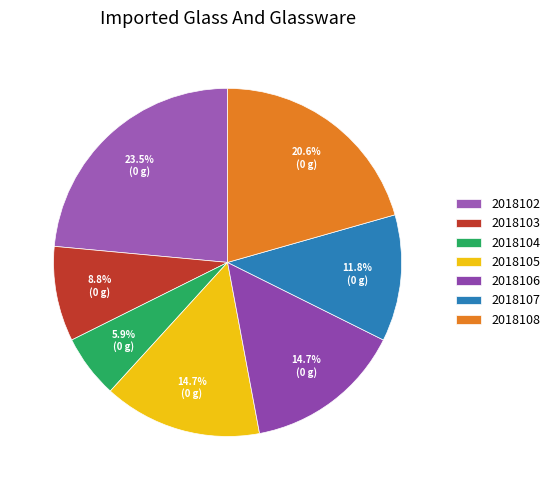

What is the change in value from 2018105 to 2018107?

-1